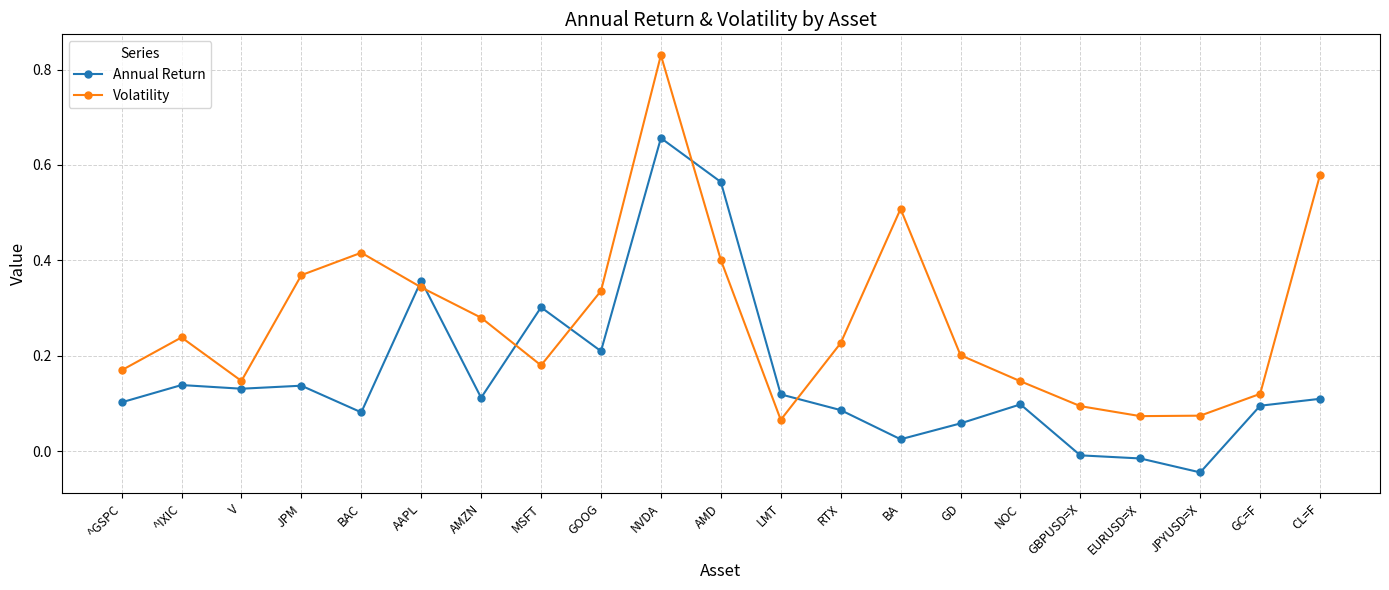

True or false: Annual Return has more than 1 interior local peaks.

True